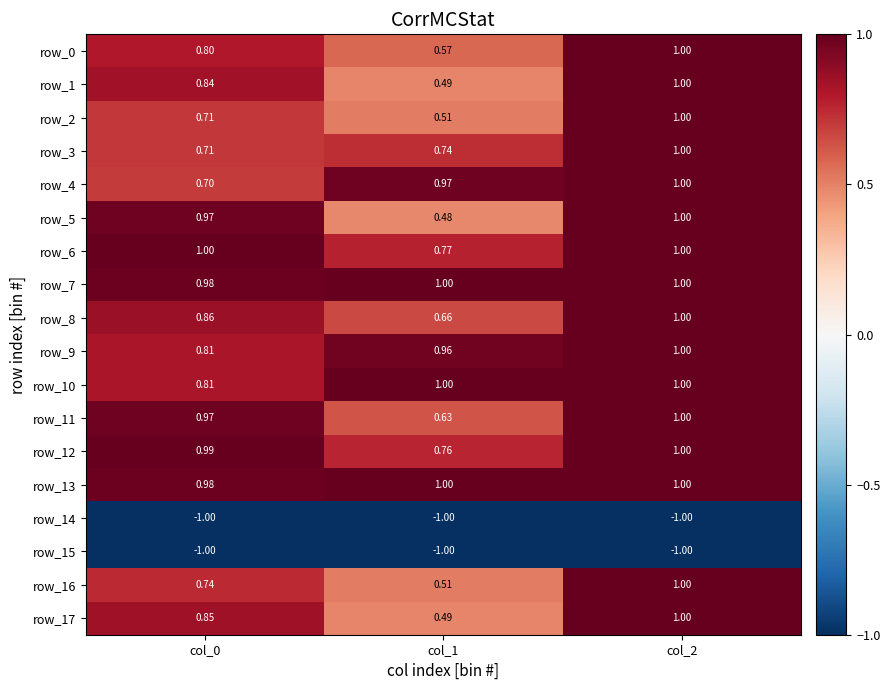

How many values in the row_6 series are below 1?

1